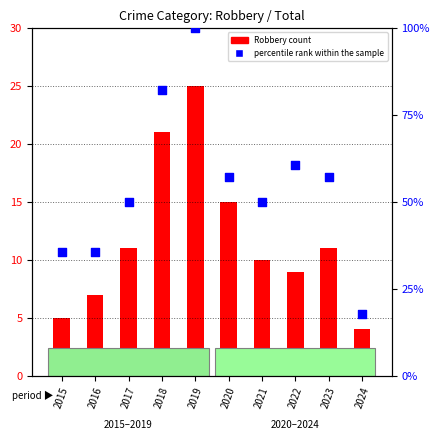

What is the total value across all series at 2021?

60.0